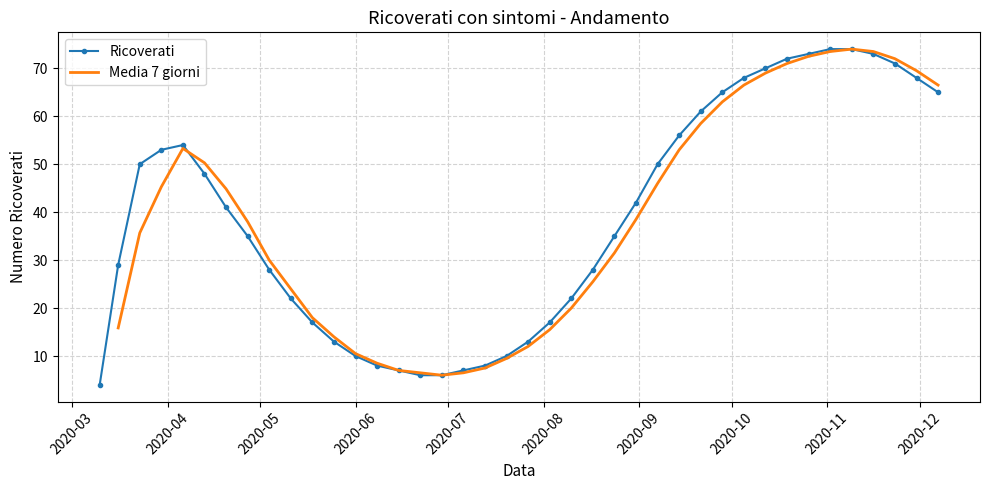

How many data points in Media 7 giorni are less than 25?

15